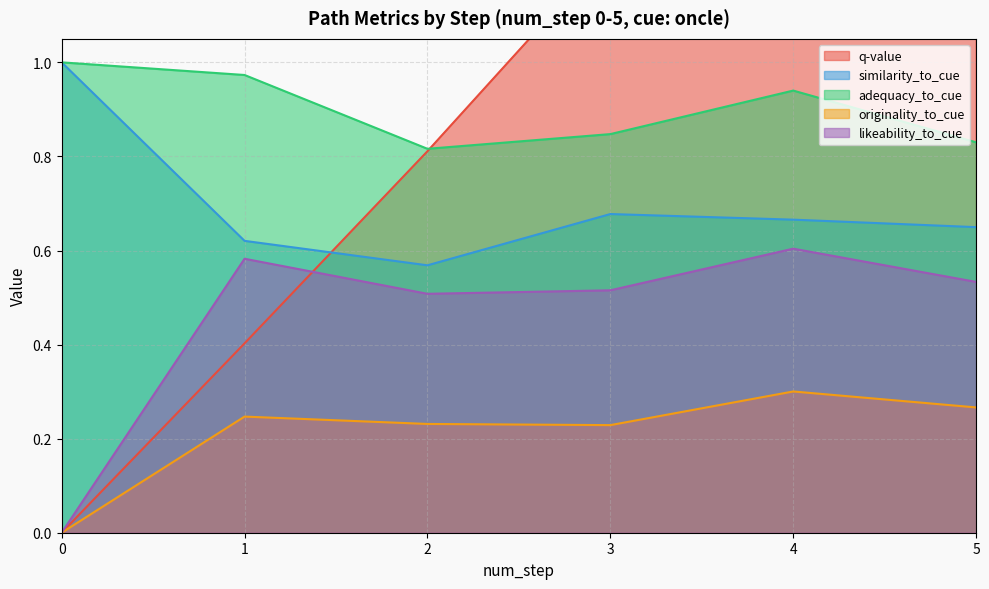

List the series in order of their overall mean, lowest first.

originality_to_cue, likeability_to_cue, similarity_to_cue, adequacy_to_cue, q-value